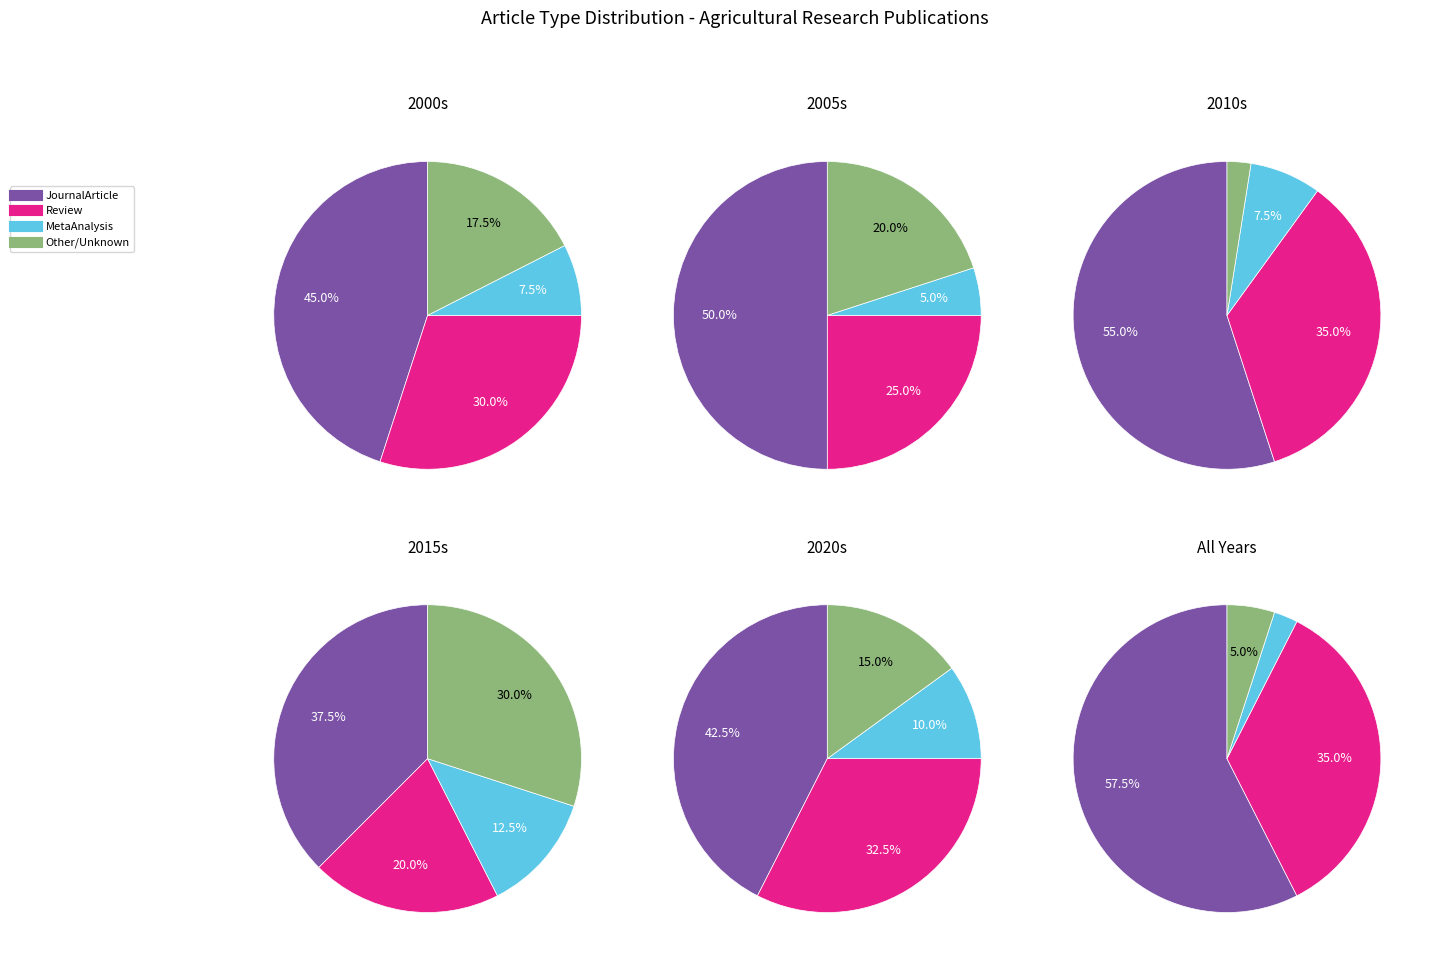

To the nearest percent, what is the average slice percentage?

25%